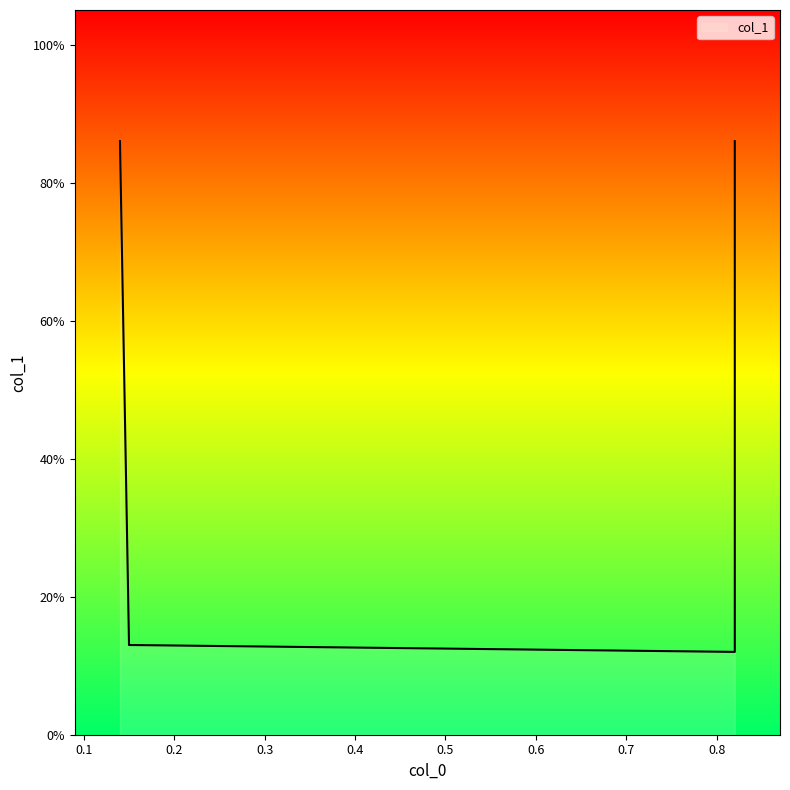

What is the minimum value shown in the chart?

0.1